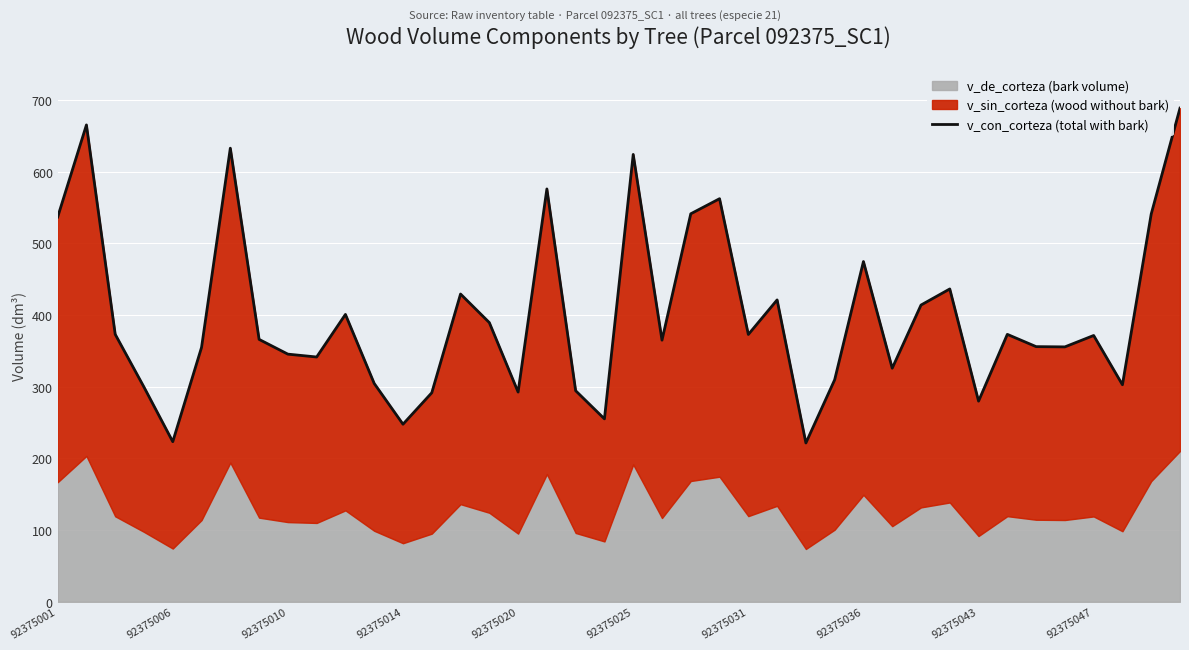

True or false: v_con_corteza (total with bark) has a value of 247.8 at 92375014.

True